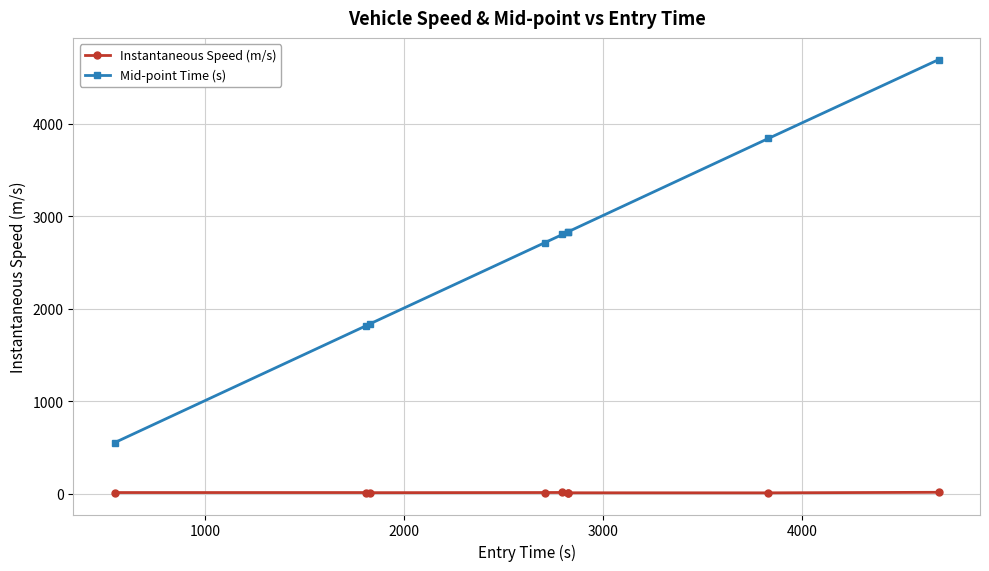

Which series has the widest spread of values?

Mid-point Time (s)